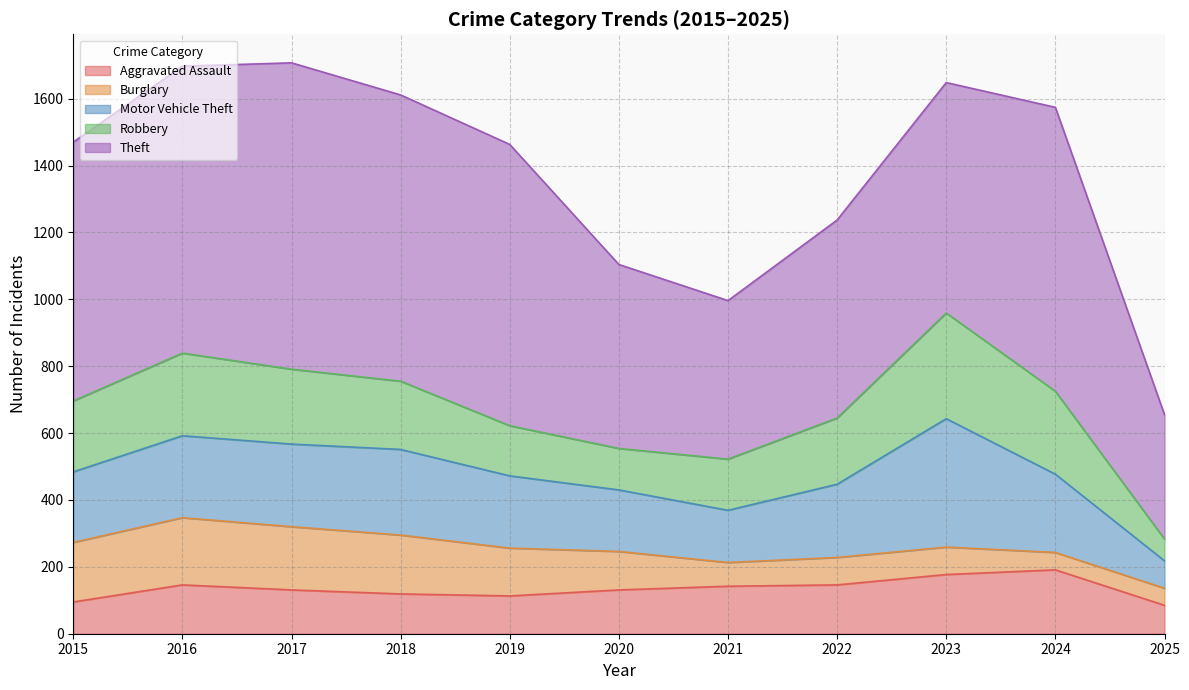

What is the total value across all series at 2017?

1707